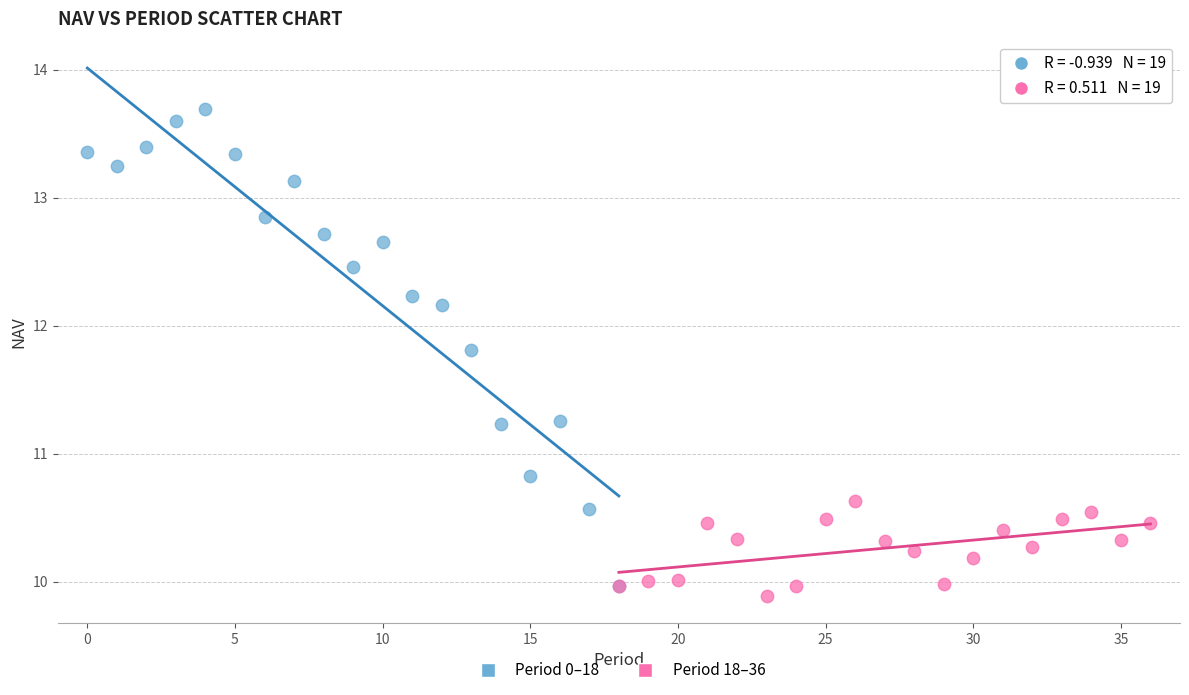

Which series has the widest spread of Y values?

Period 0–18